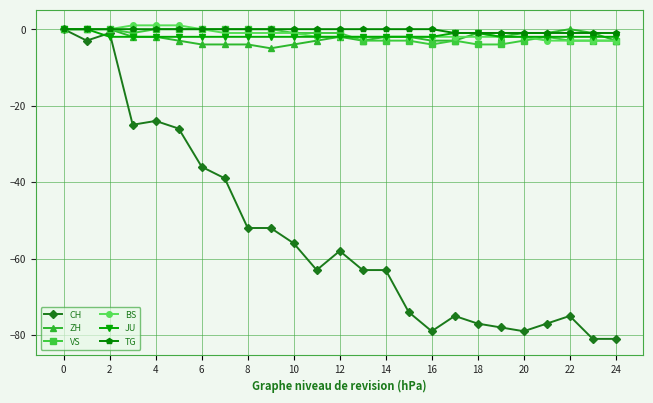

What is the minimum value shown in the chart?

-81